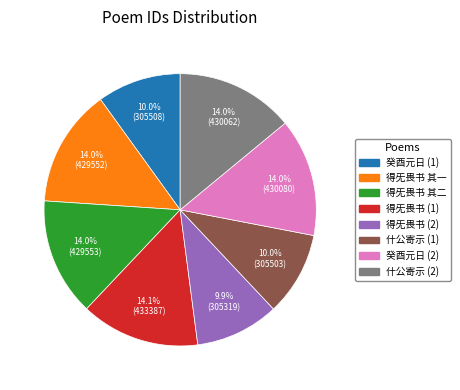

Does any single category account for the majority?

No